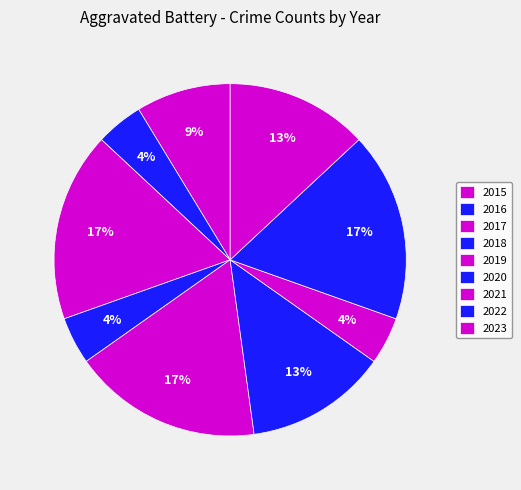

To the nearest percent, what is the difference between the largest and smallest slice percentages?

13%